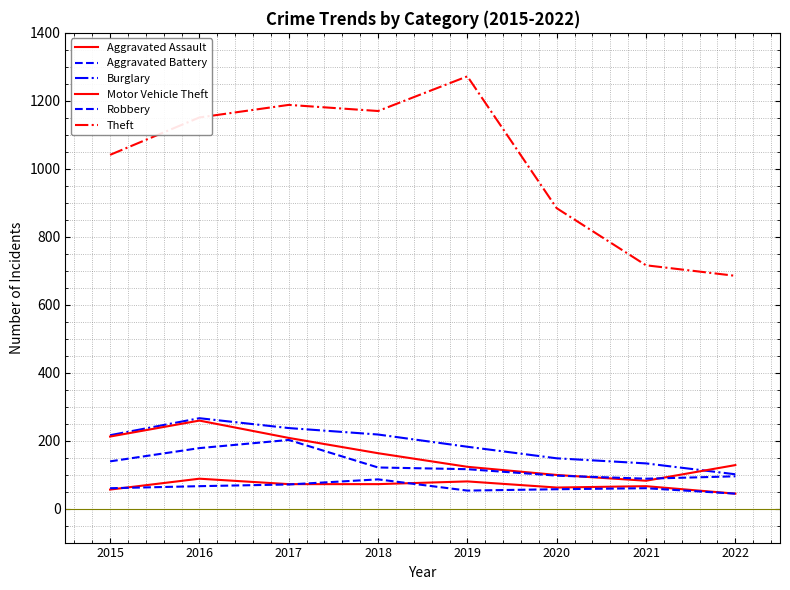

Where is the first local maximum for Robbery?

2017